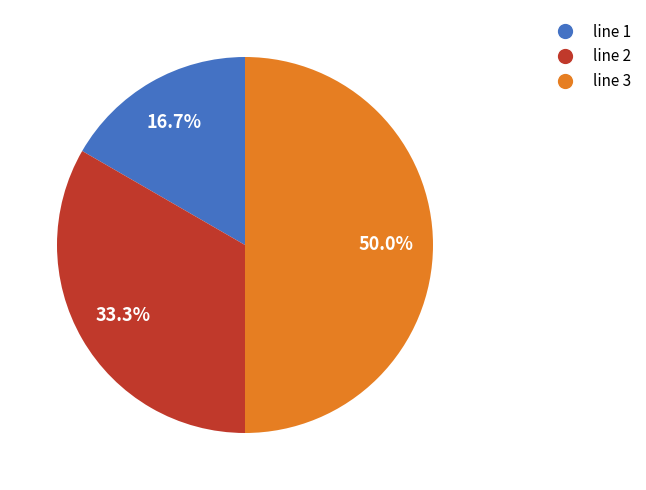

True or false: line 1 accounts for 29% of the total.

False